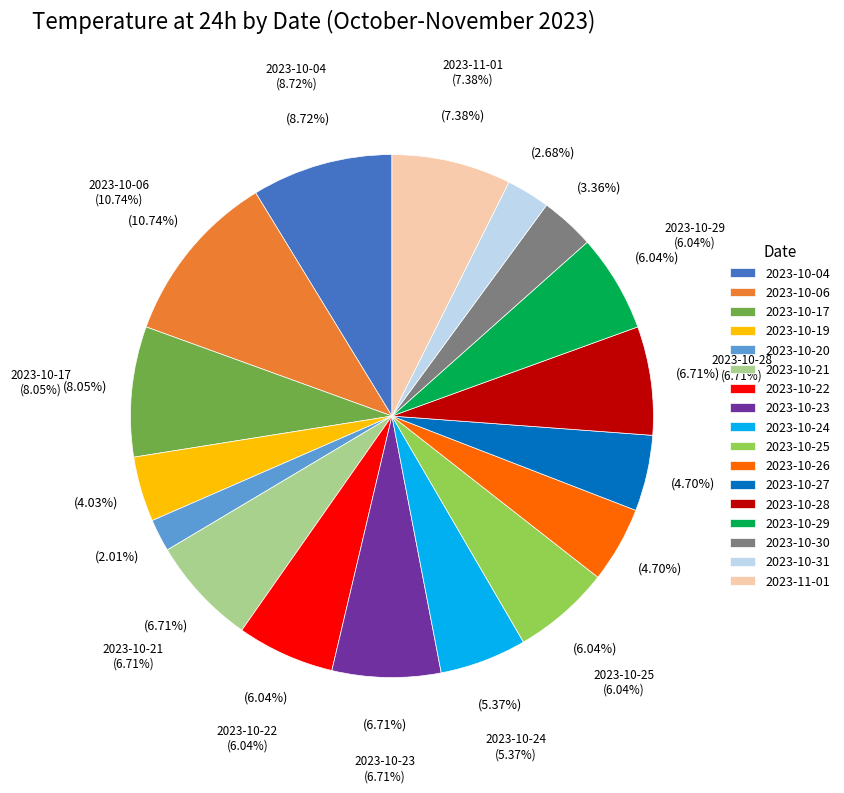

Is 2023-10-23 the majority of the pie?

No